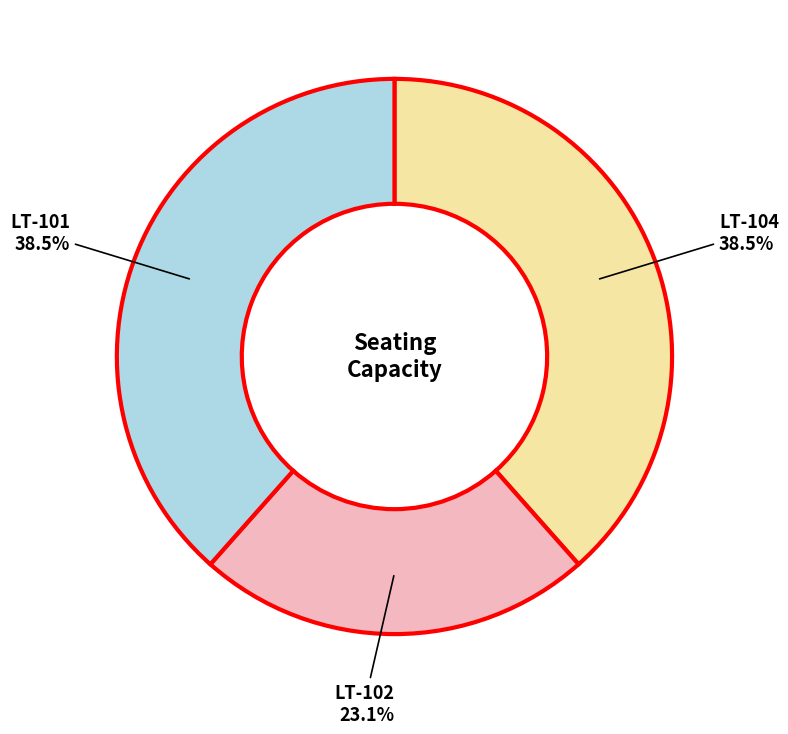

Is there any slice that represents more than half of the pie?

No